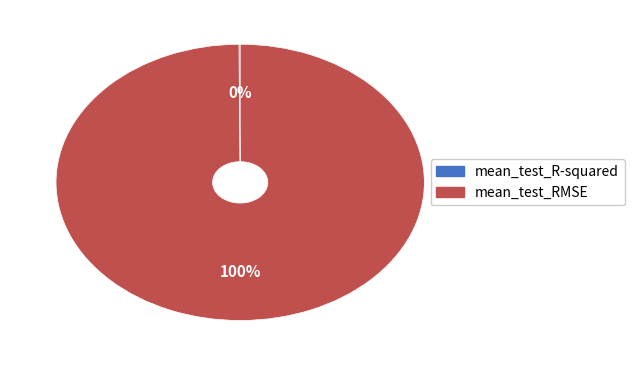

What is the largest slice in the pie chart?

mean_test_RMSE